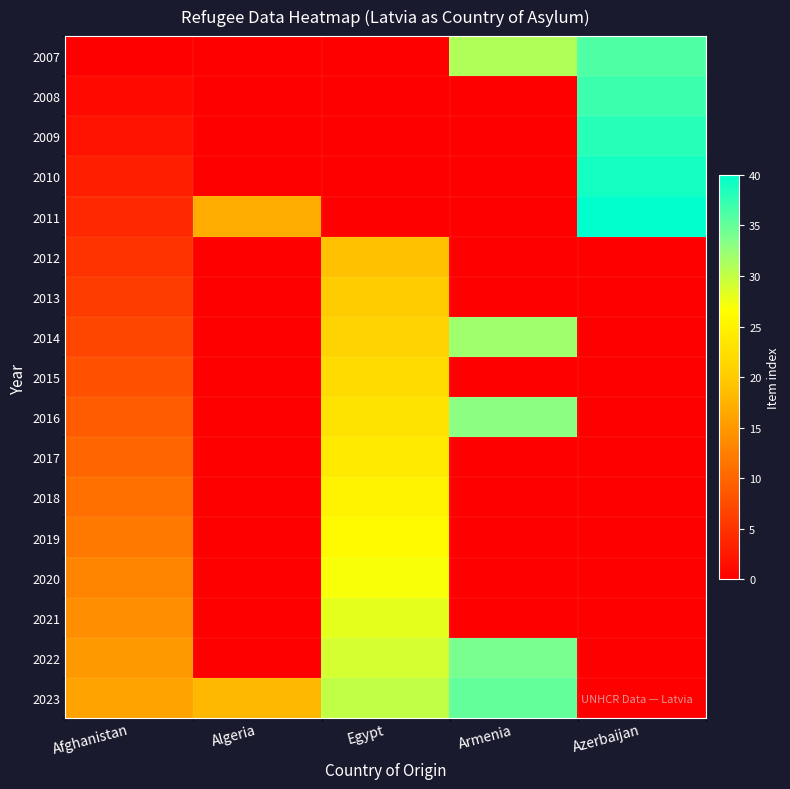

Rank the series by their maximum value, from highest to lowest.

2011, 2010, 2009, 2008, 2007, 2023, 2022, 2016, 2014, 2021, 2020, 2019, 2018, 2017, 2015, 2013, 2012